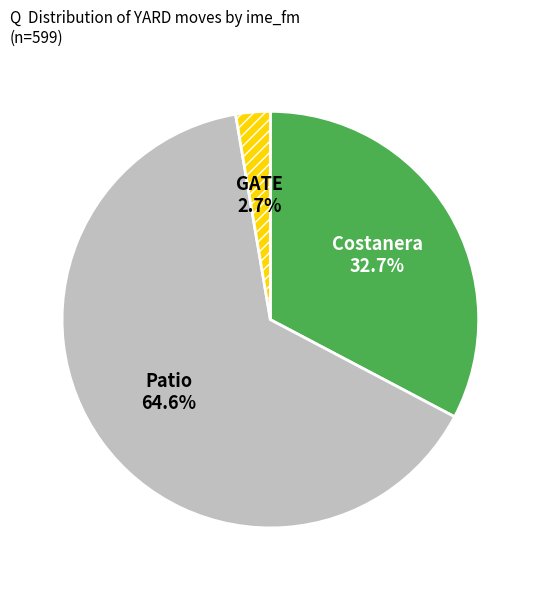

Is there a majority slice in this chart?

Yes